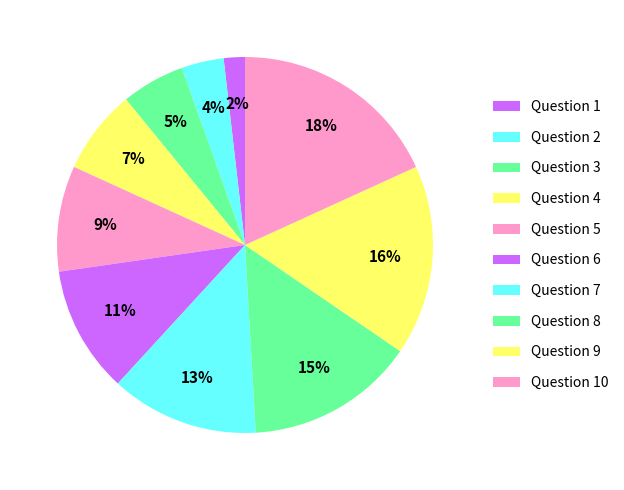

How many segments does this pie chart have?

10